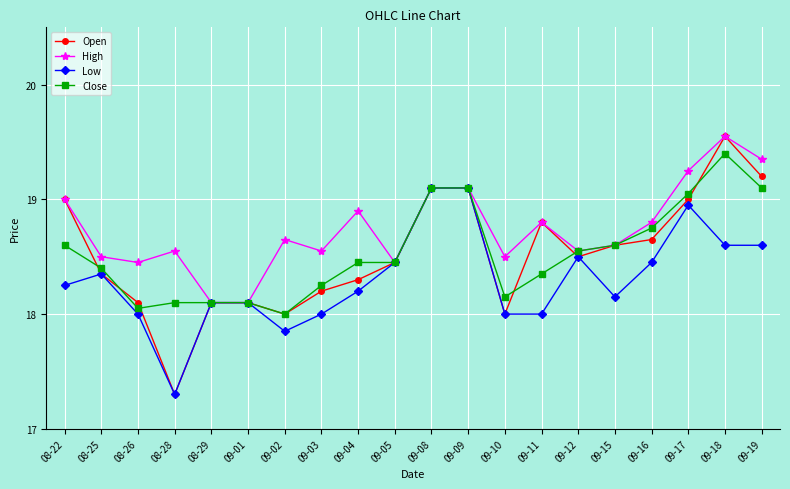

What is the sum of the Close values at 09-16 and 09-02?

36.8